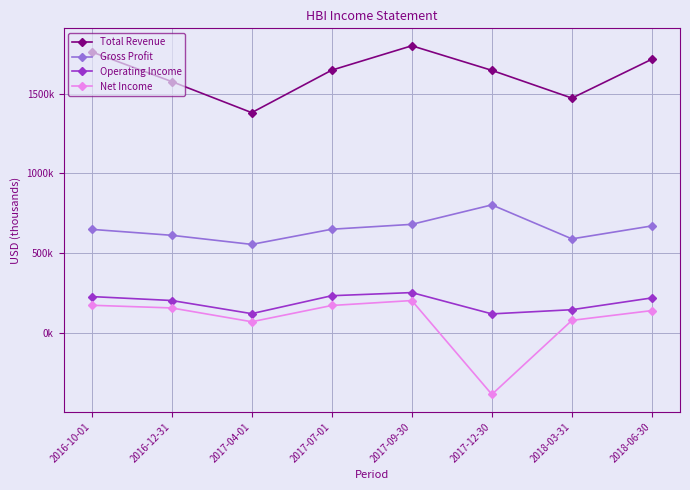

What is the maximum value for Total Revenue?

1799300